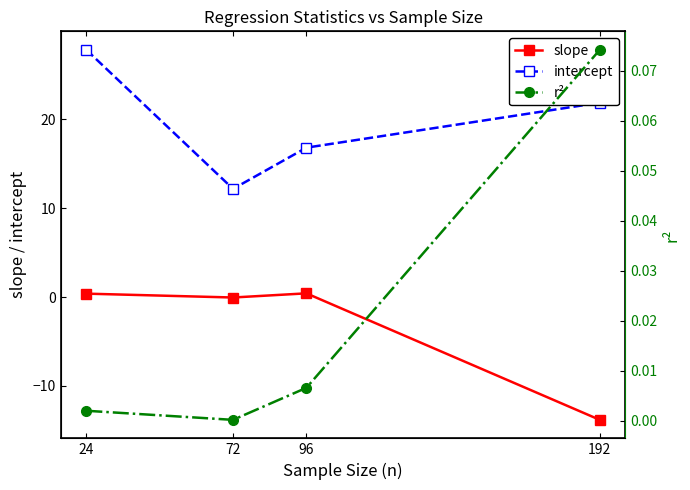

True or false: intercept and slope intersect in this chart.

False